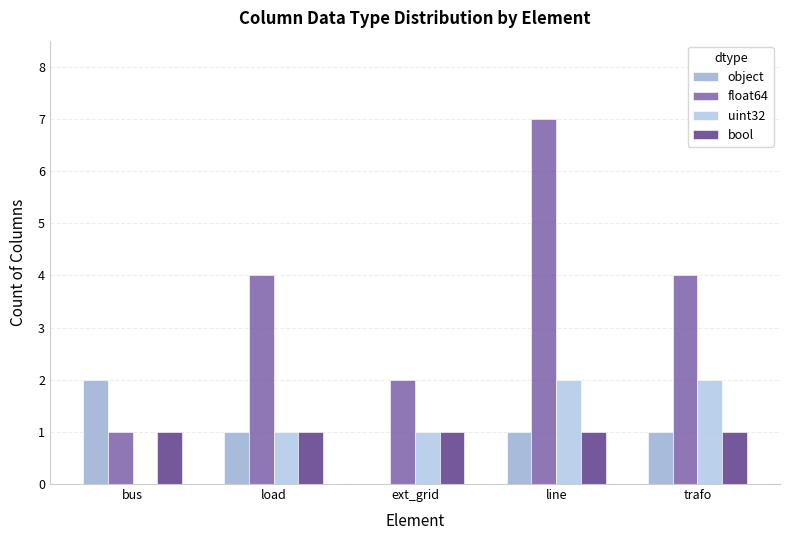

Are the bars horizontal?

No